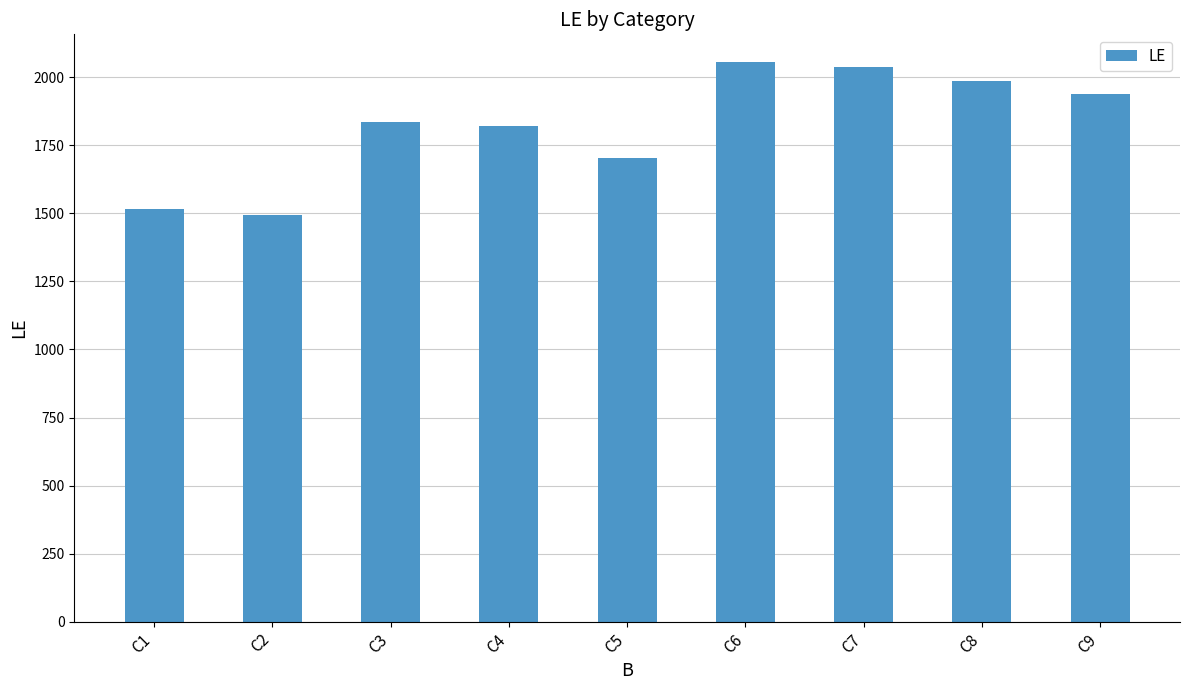

What is the difference between the values at C6 and C3?

219